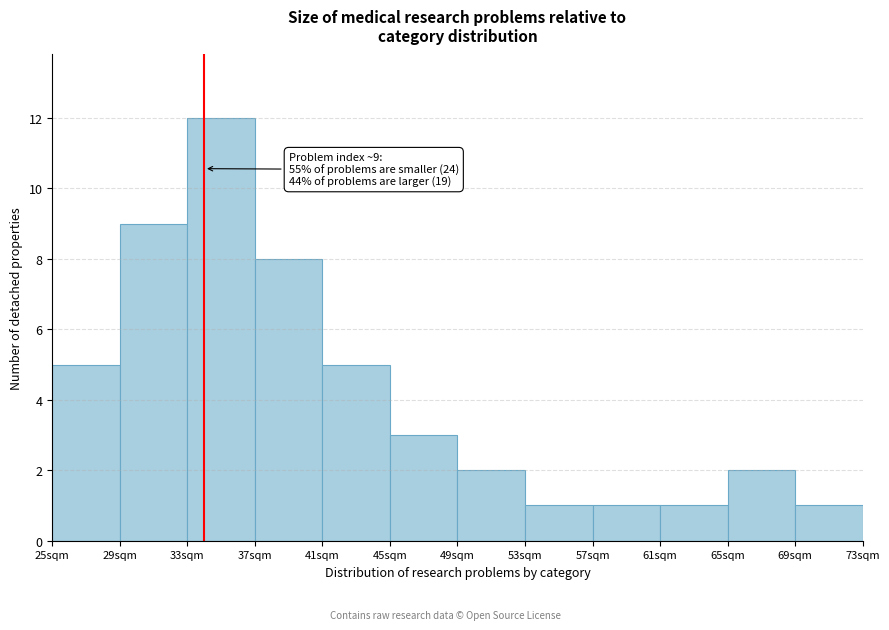

Reading left to right, what are all the values shown in this chart?

25sqm=5	29sqm=9	33sqm=12	37sqm=8	41sqm=5	45sqm=3	49sqm=2	53sqm=1	57sqm=1	61sqm=1	65sqm=2	69sqm=1